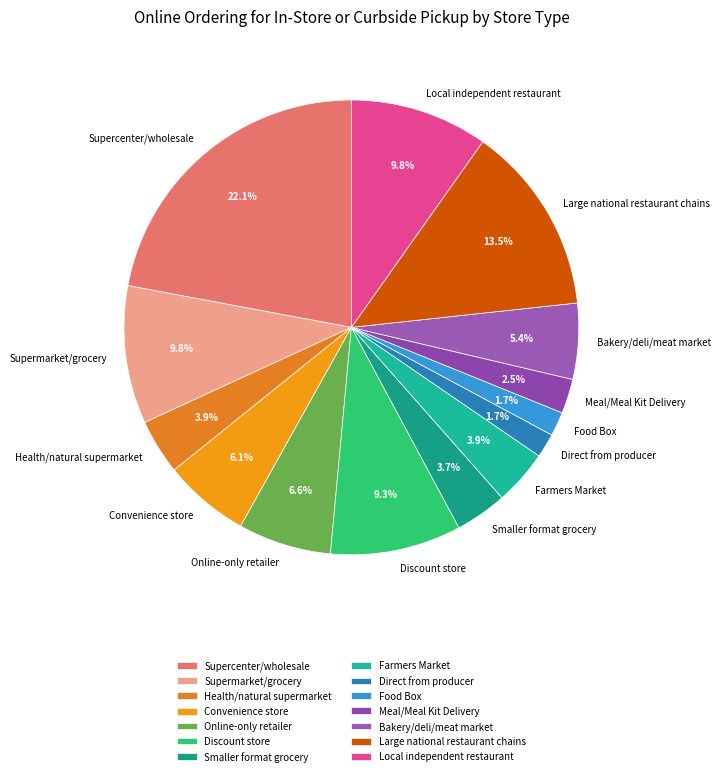

To the nearest percent, what portion does Health/natural supermarket represent?

4%